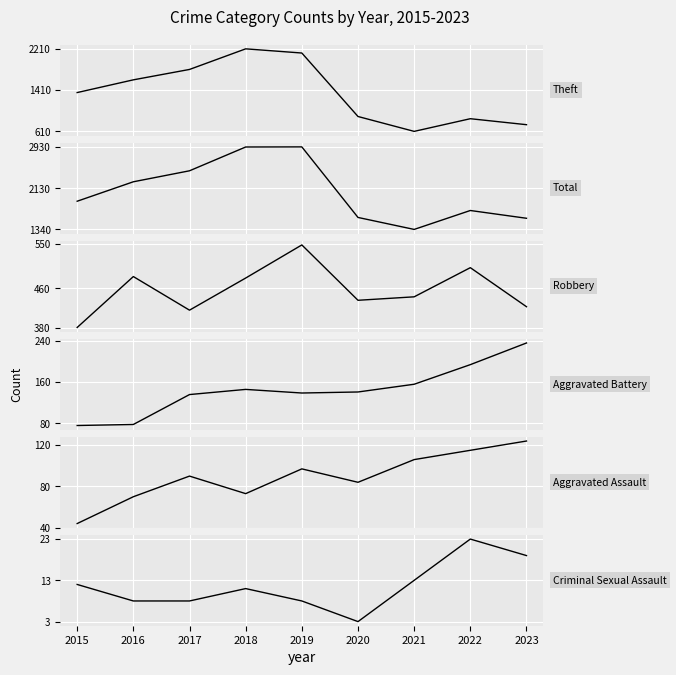

Reading left to right, list all the values displayed in this chart.

Theft: 1364	1611	1813	2213	2132	899	610	856	740
Total: 1881	2256	2468	2927	2929	1568	1337	1702	1552
Robbery: 381	484	416	481	548	436	443	502	423
Aggravated Battery: 76	78	136	146	139	141	156	194	236
Aggravated Assault: 44	70	90	73	97	84	106	115	124
Criminal Sexual Assault: 12	8	8	11	8	3	13	23	19